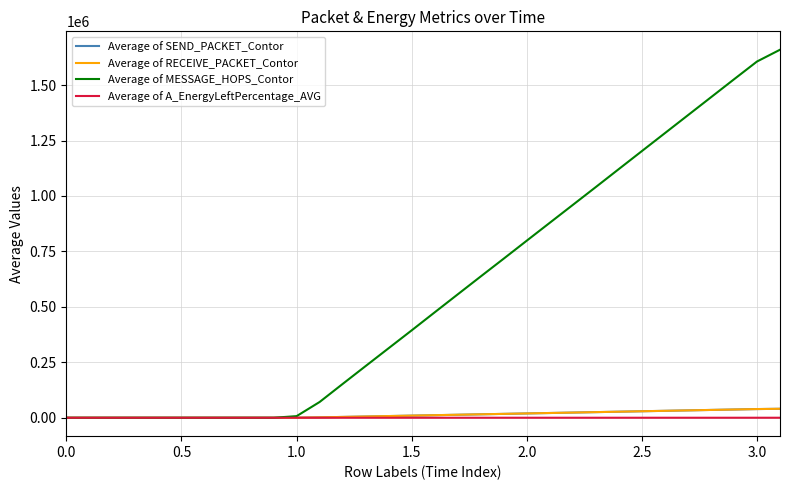

What is the maximum value shown in the chart?

1659516.0